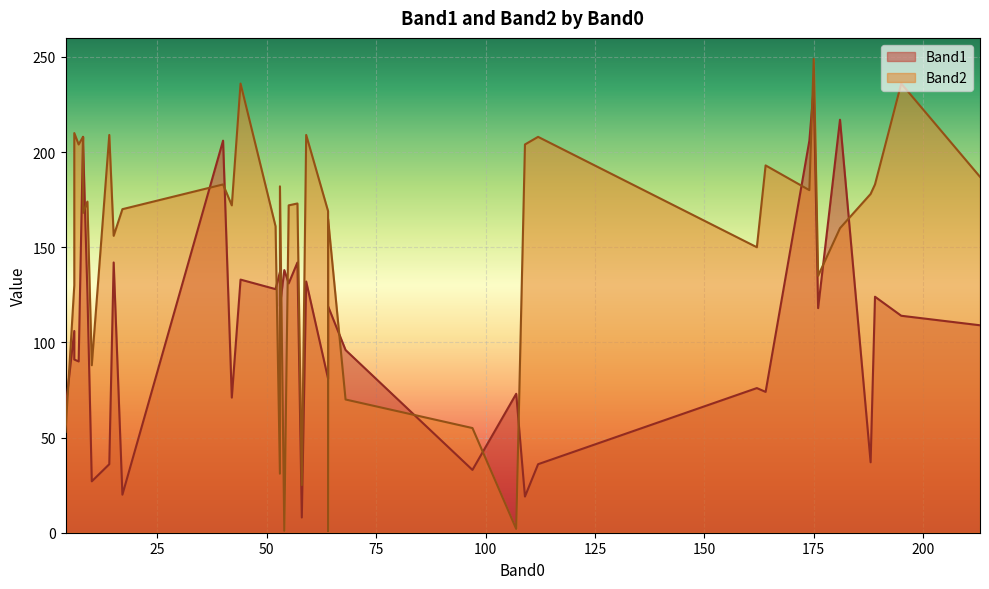

What are all the series names shown in the legend?

Band1, Band2